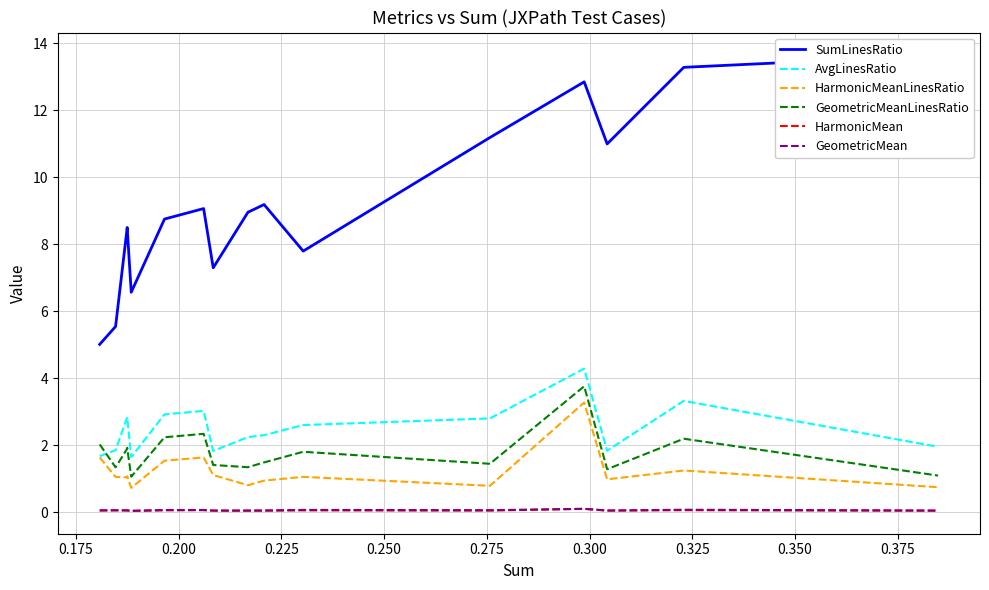

What is the difference between the second highest and second lowest values in the GeometricMean series?

0.1